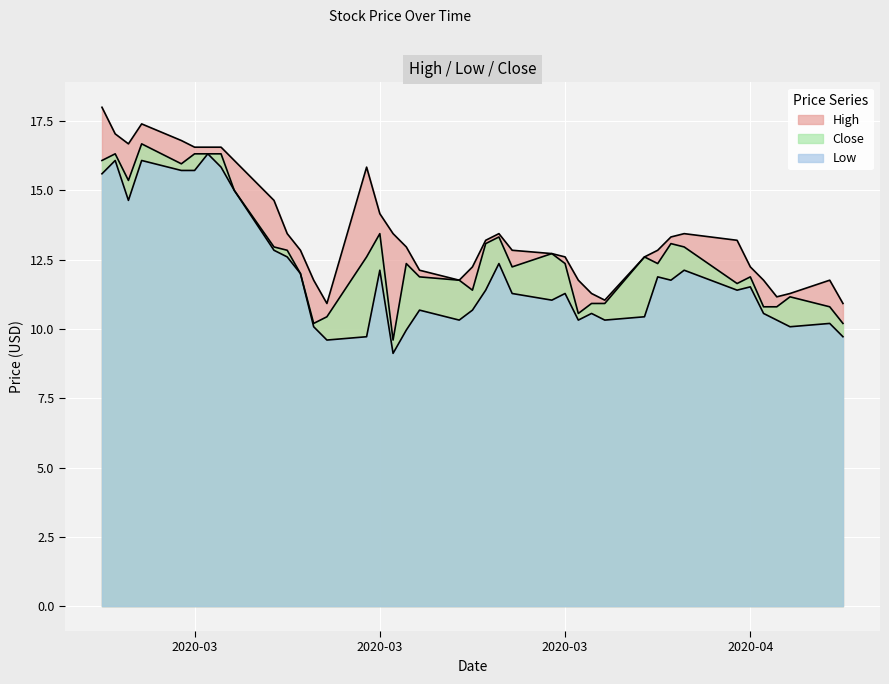

What is the sum of the Low values at 2020-03-20 and 2020-04-15?

21.2